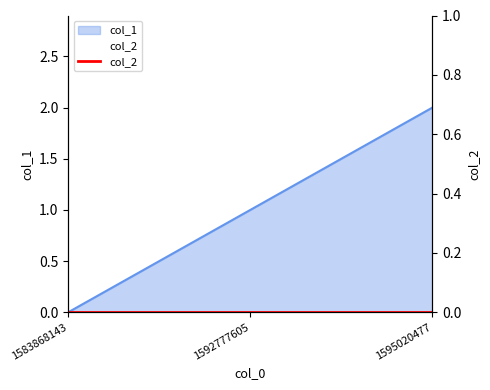

At which label does the data first exceed 1?

1595020477